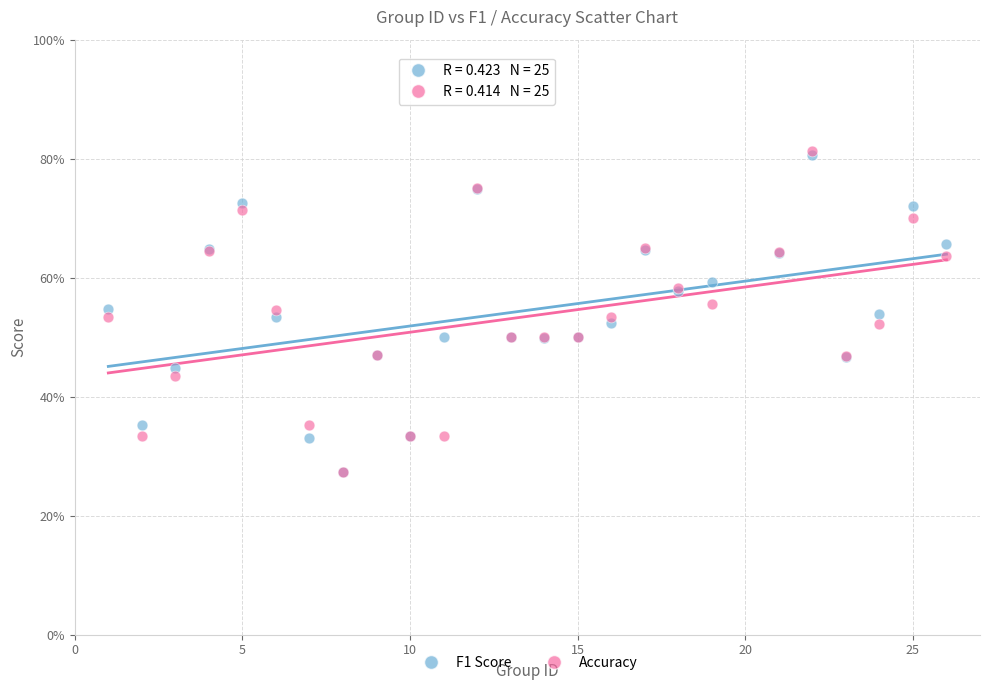

What are all the series names shown in the legend?

F1 Score, Accuracy